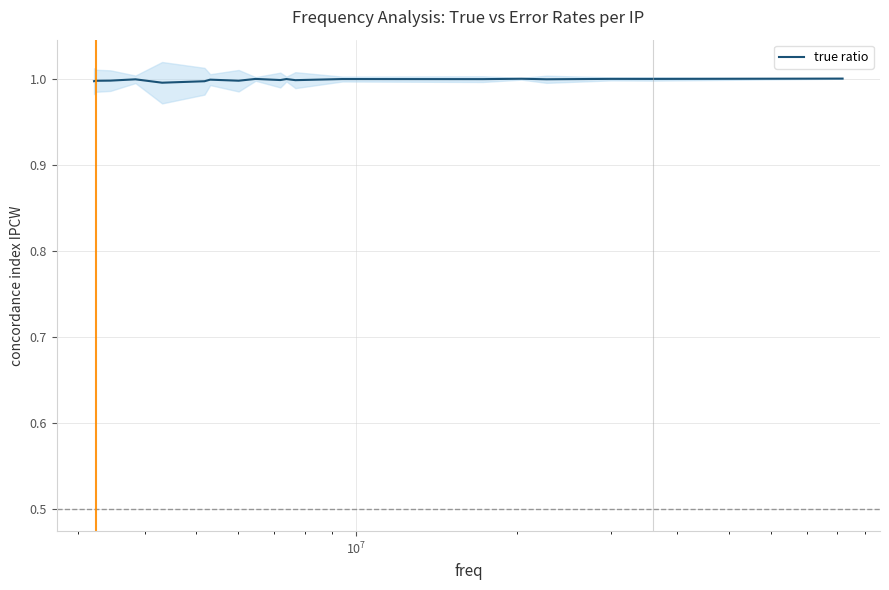

What is the minimum value for true ratio?

1.0